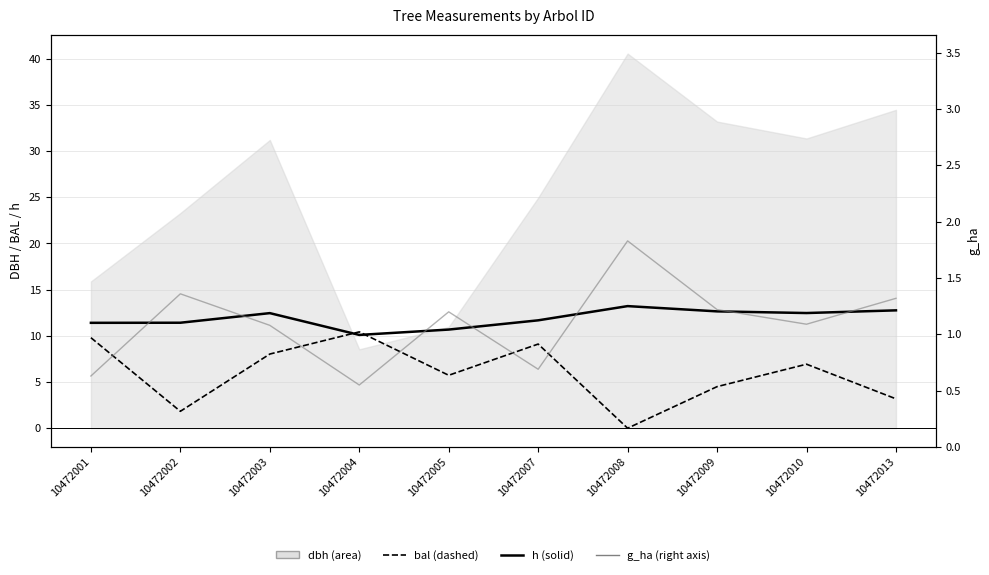

List the labels in order of h value, largest first.

10472008, 10472013, 10472009, 10472010, 10472003, 10472007, 10472002, 10472001, 10472005, 10472004